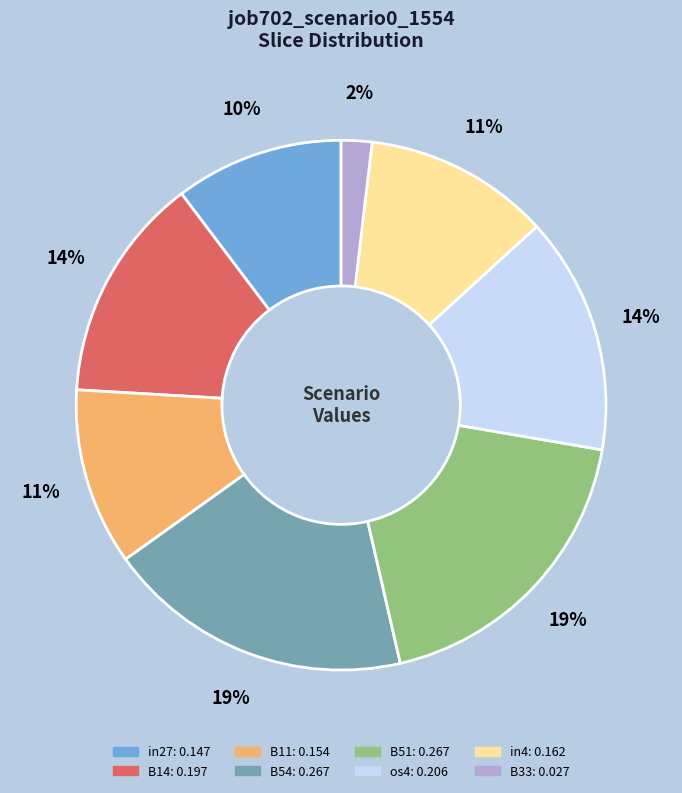

To the nearest percent, what is the difference between the os4 and in4 slice percentages?

3%